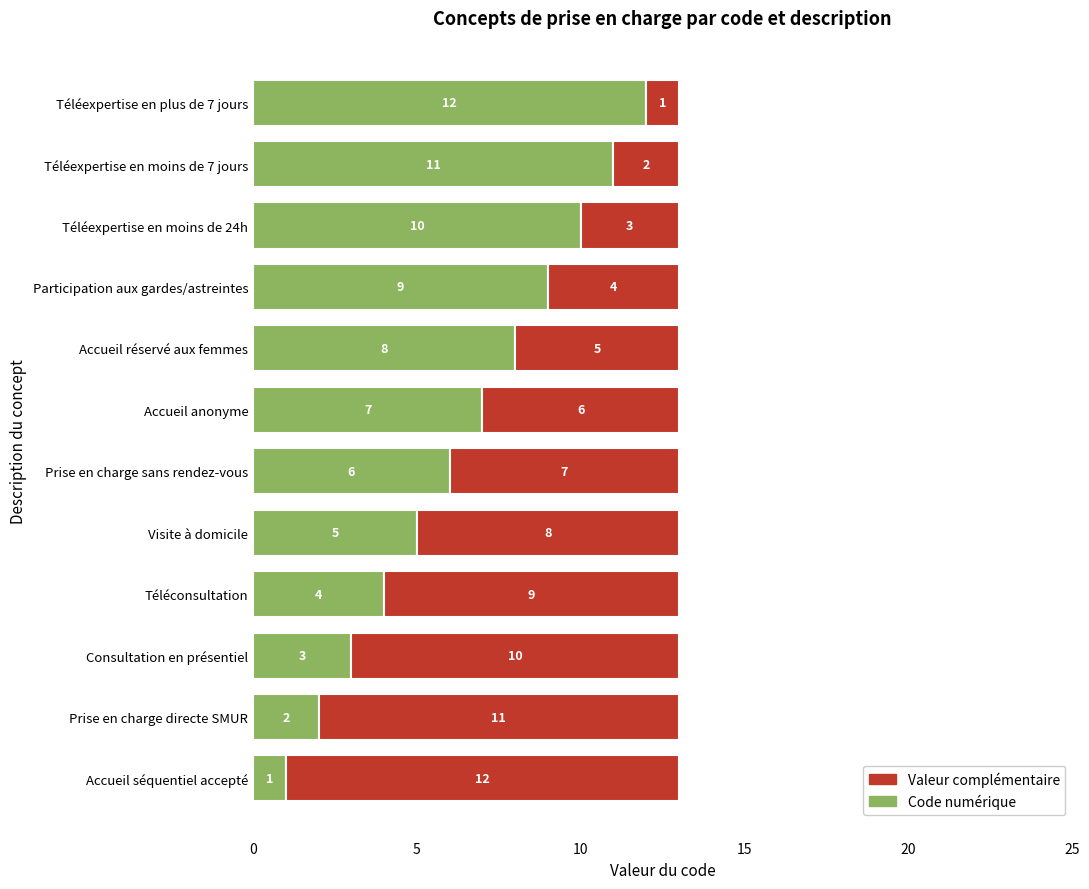

Which category has the lowest value in the Code numérique series?

Accueil séquentiel accepté